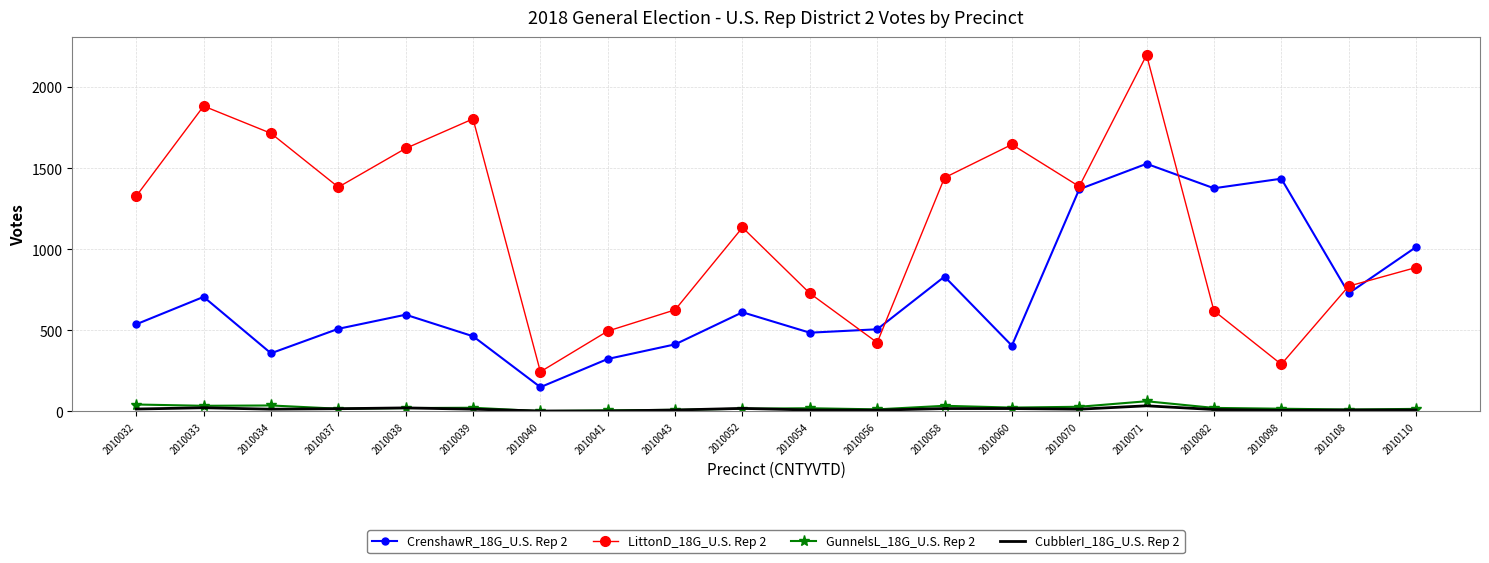

The CrenshawR_18G_U.S. Rep 2 series shows 201 at 2010054. True or false?

False